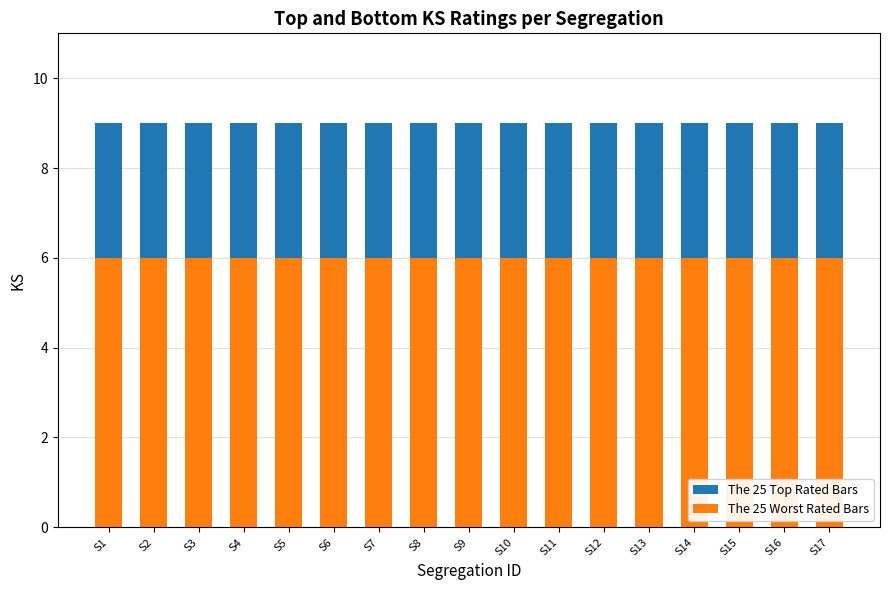

Rank the series by their maximum value, from highest to lowest.

The 25 Top Rated Bars, The 25 Worst Rated Bars